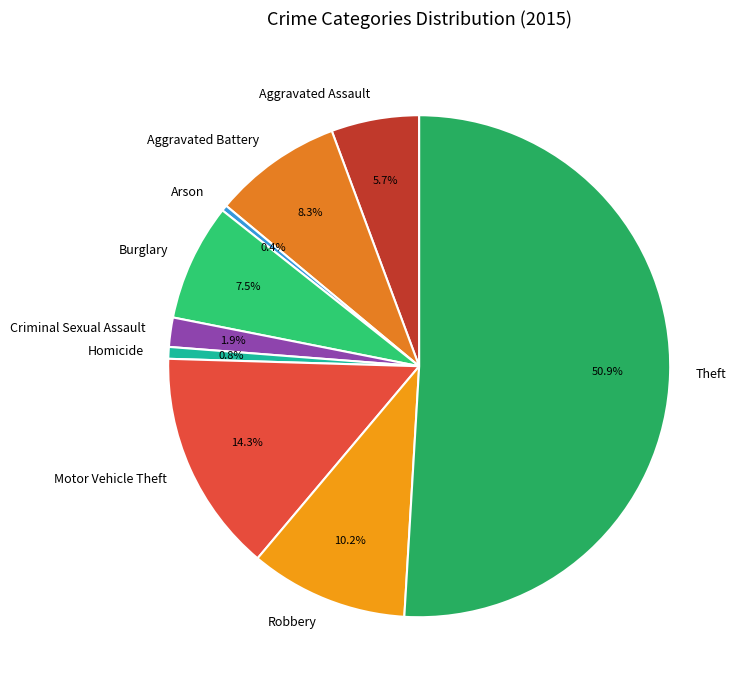

What is the ratio of the value at Arson to the value at Homicide?

0.5